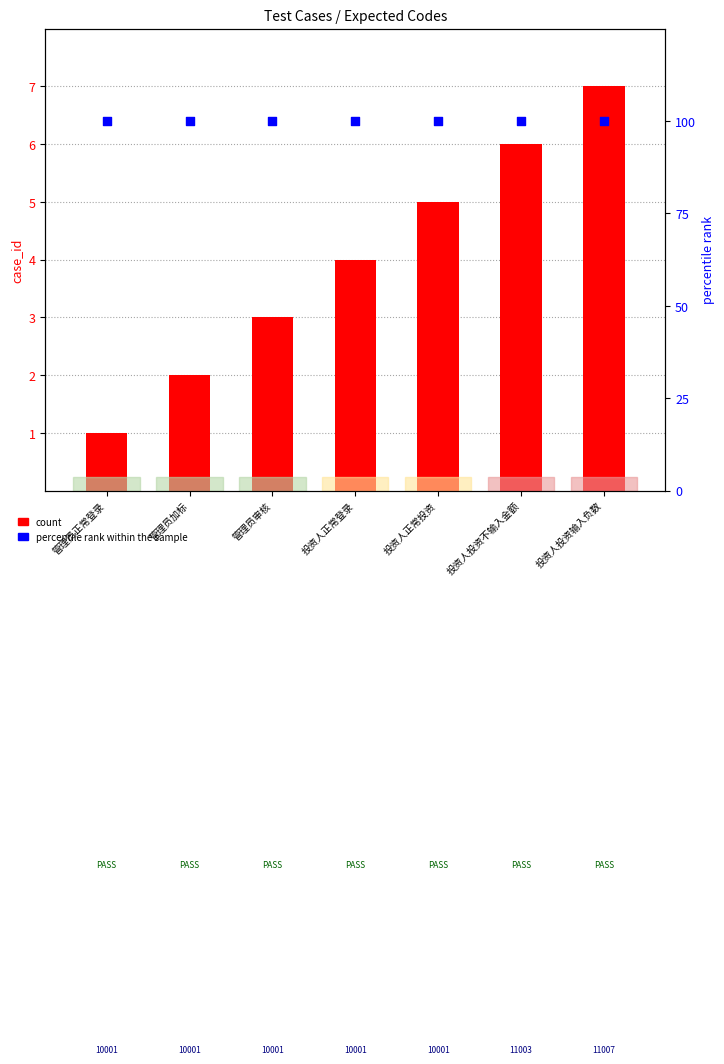

At how many categories does at least one series exceed 97?

7